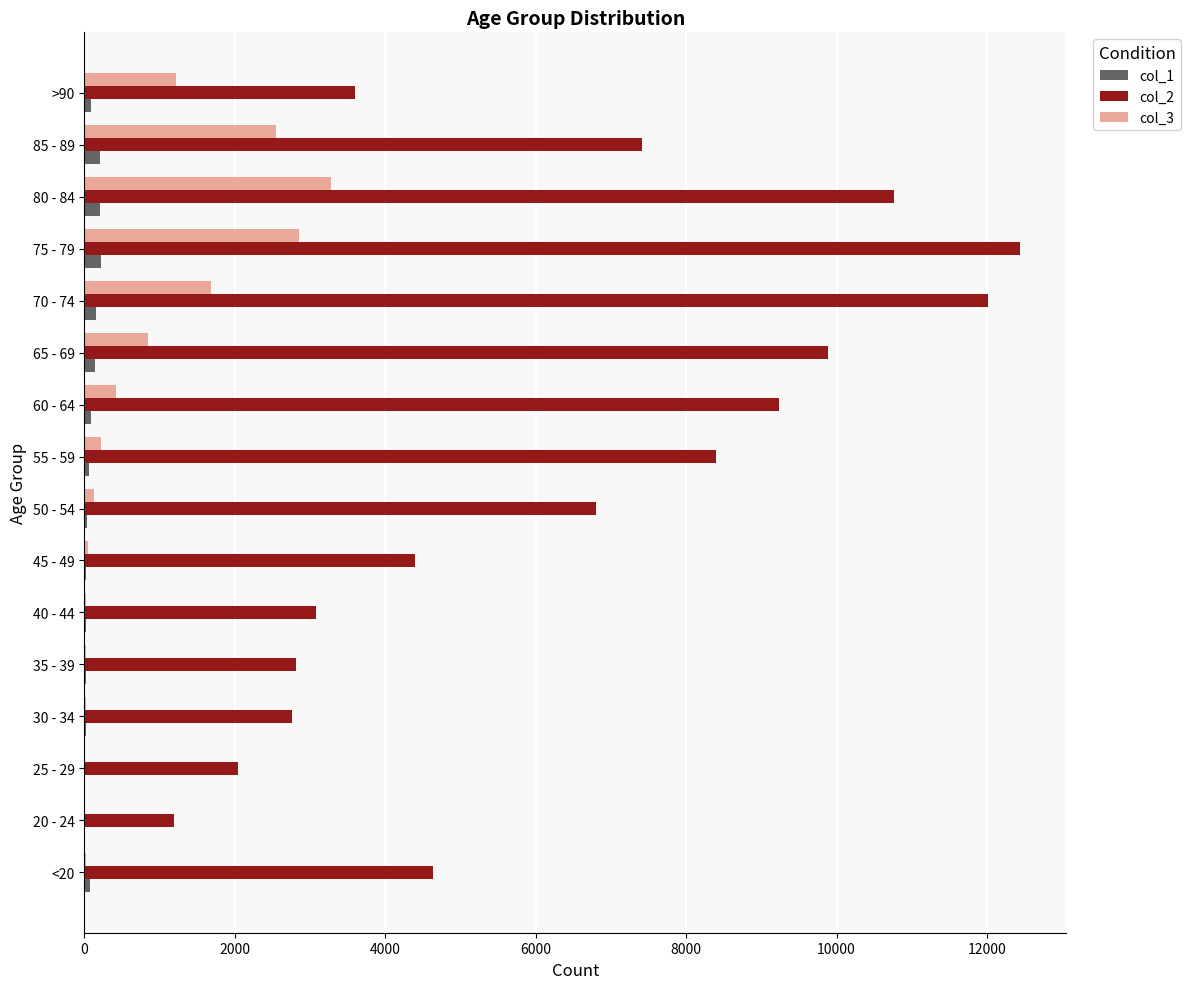

At which category does the chart reach its peak across all series?

75 - 79